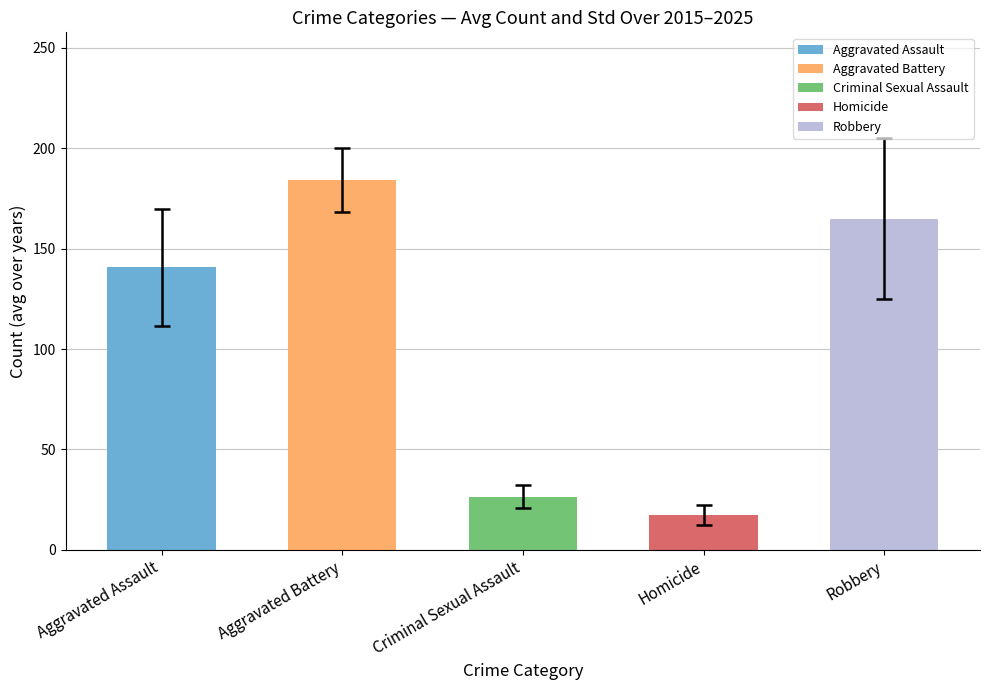

The value of Aggravated Battery at Aggravated Assault is 208. True or false?

False